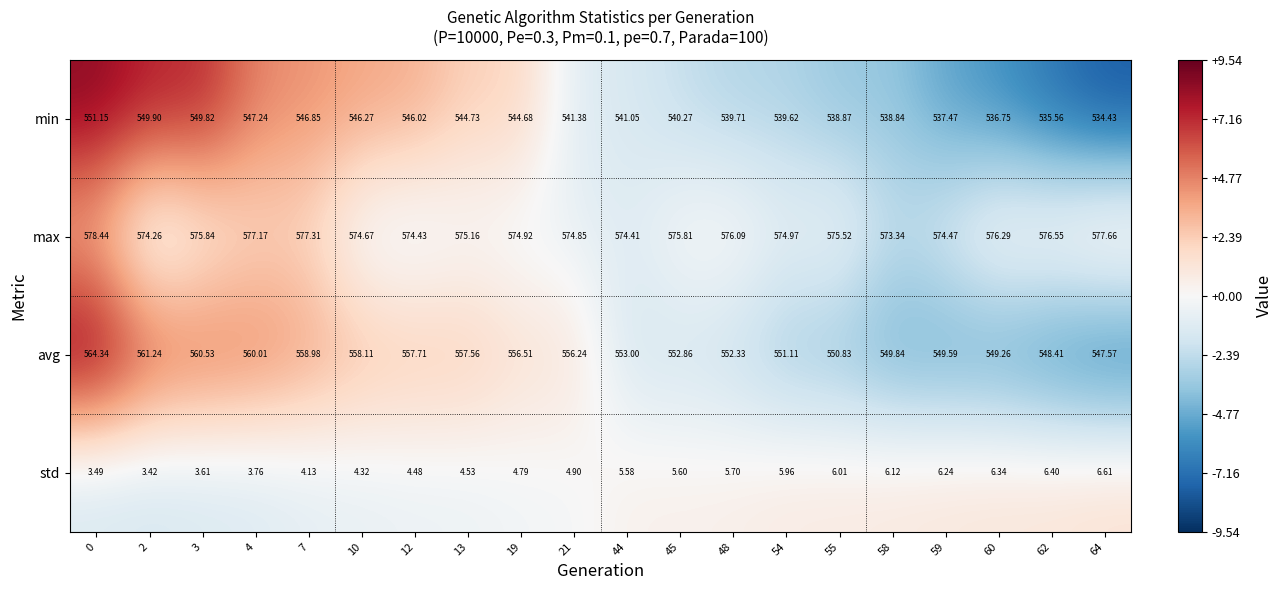

Rank the series at 62 from highest to lowest value.

max, avg, min, std